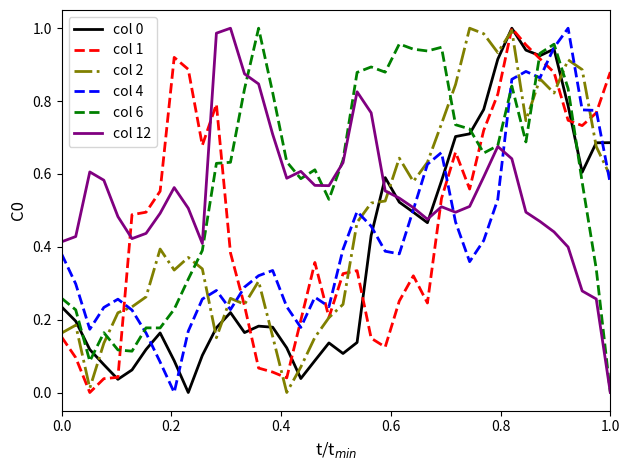

What is the difference between the second highest and minimum values in the col 0 series?

0.9